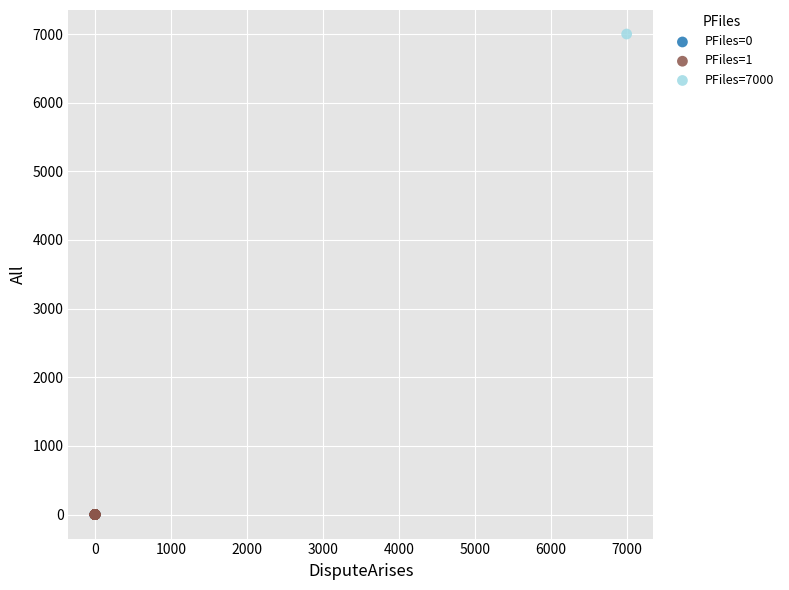

Which series reaches the maximum Y coordinate?

PFiles=7000